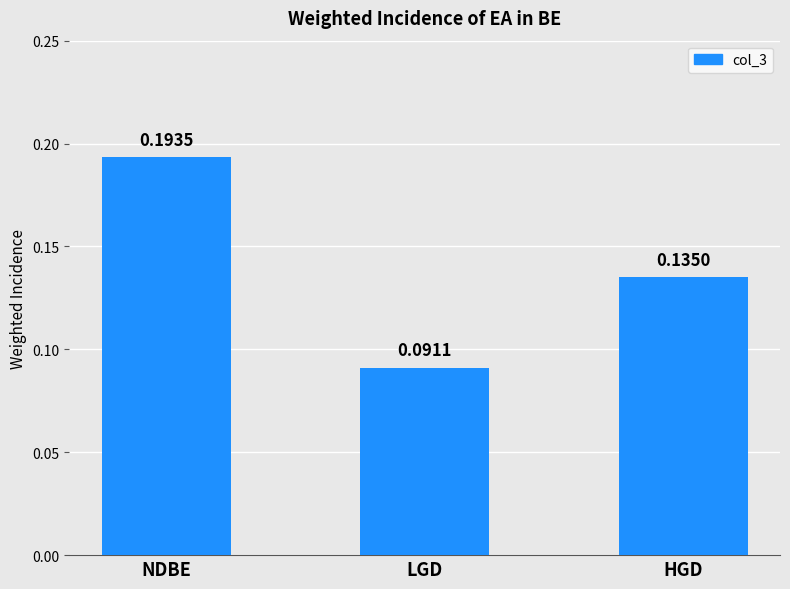

Where is the data nearest to the value 0?

LGD